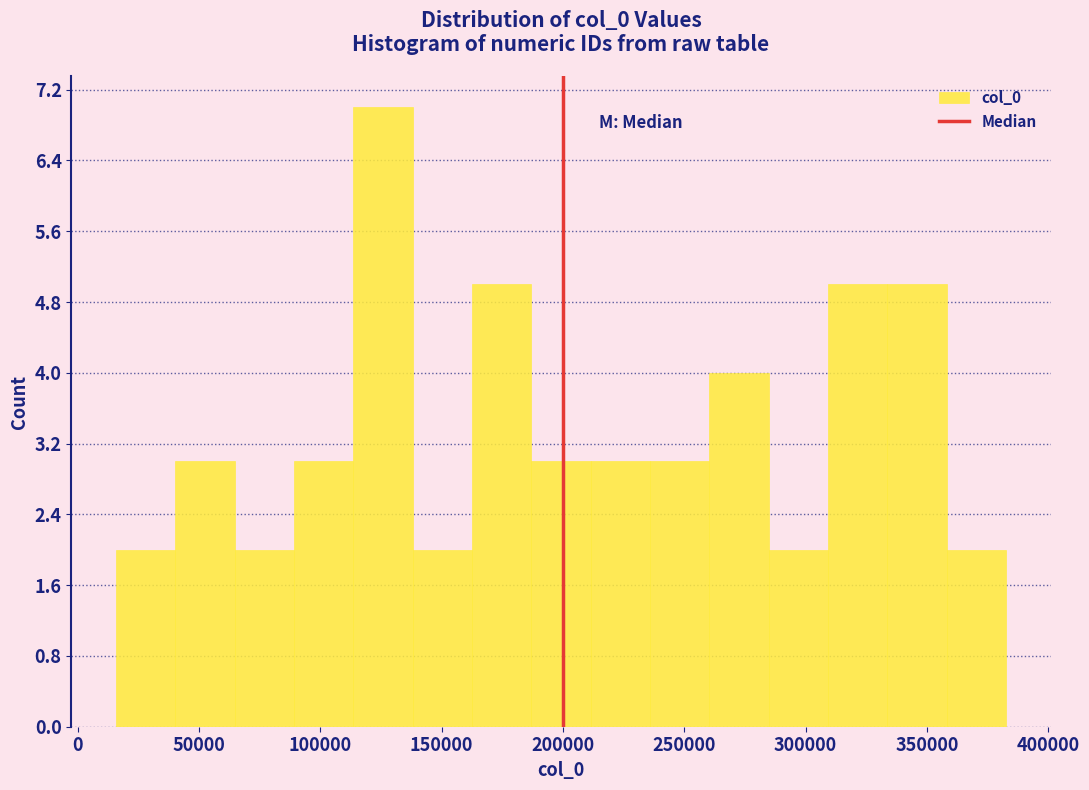

What is the height of the bar covering 210000 to 235000 on the x-axis? Neither the bar edges nor the heights are printed on the chart, so give them approximately, as read against the axes.

3